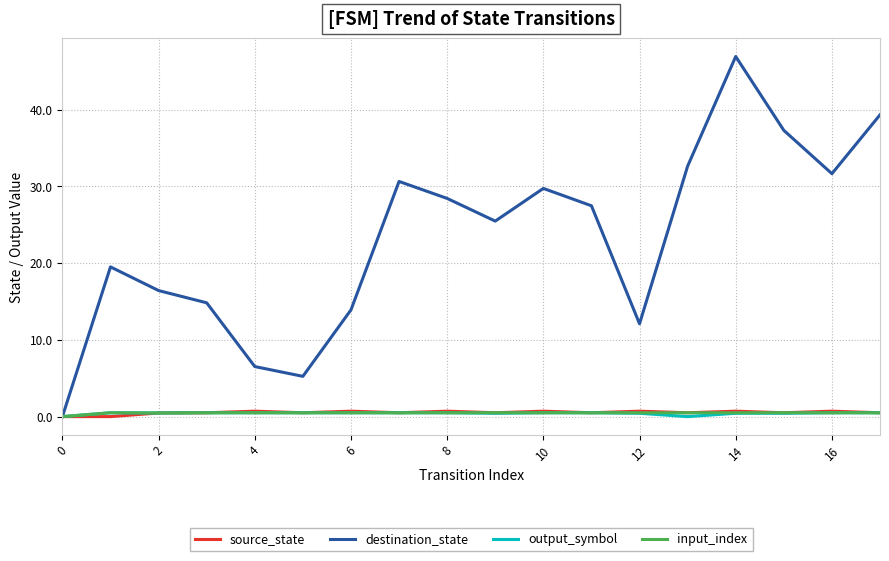

Which series has the largest range (max minus min)?

destination_state